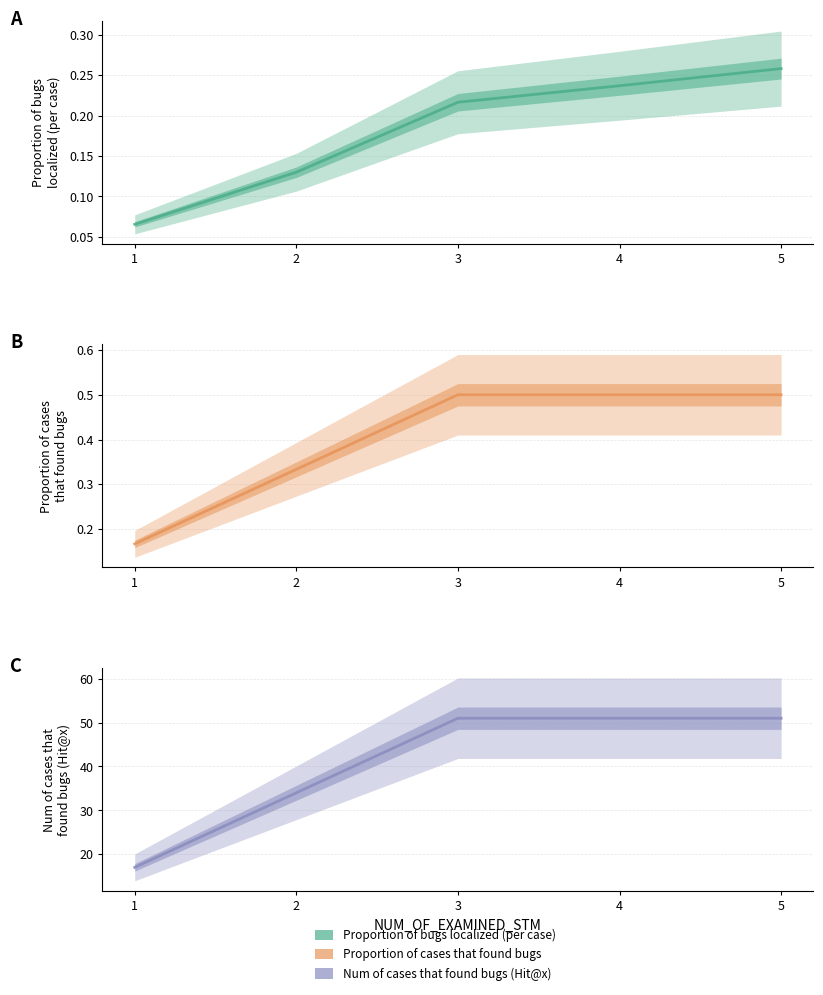

List the series in order of their peak value, highest first.

Num of cases that found bugs (Hit@x), Proportion of cases that found bugs, Proportion of bugs localized (per case)